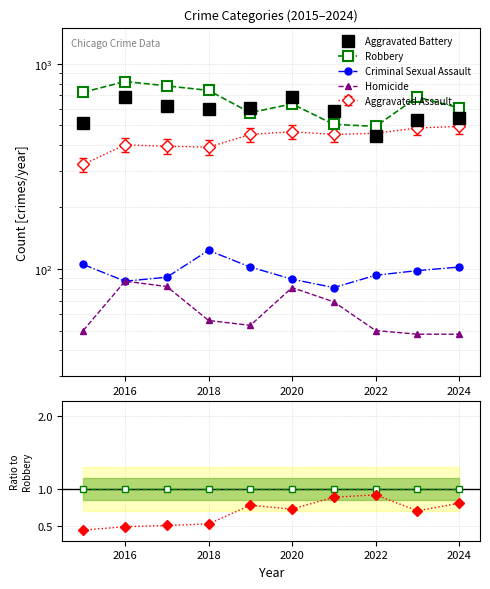

How many lines are shown in the chart?

5